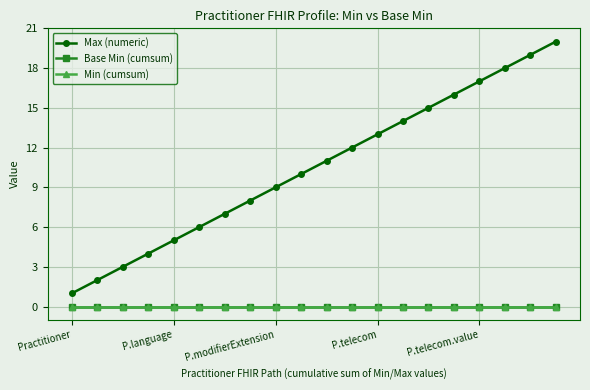

Does the chart have visible grid lines?

Yes